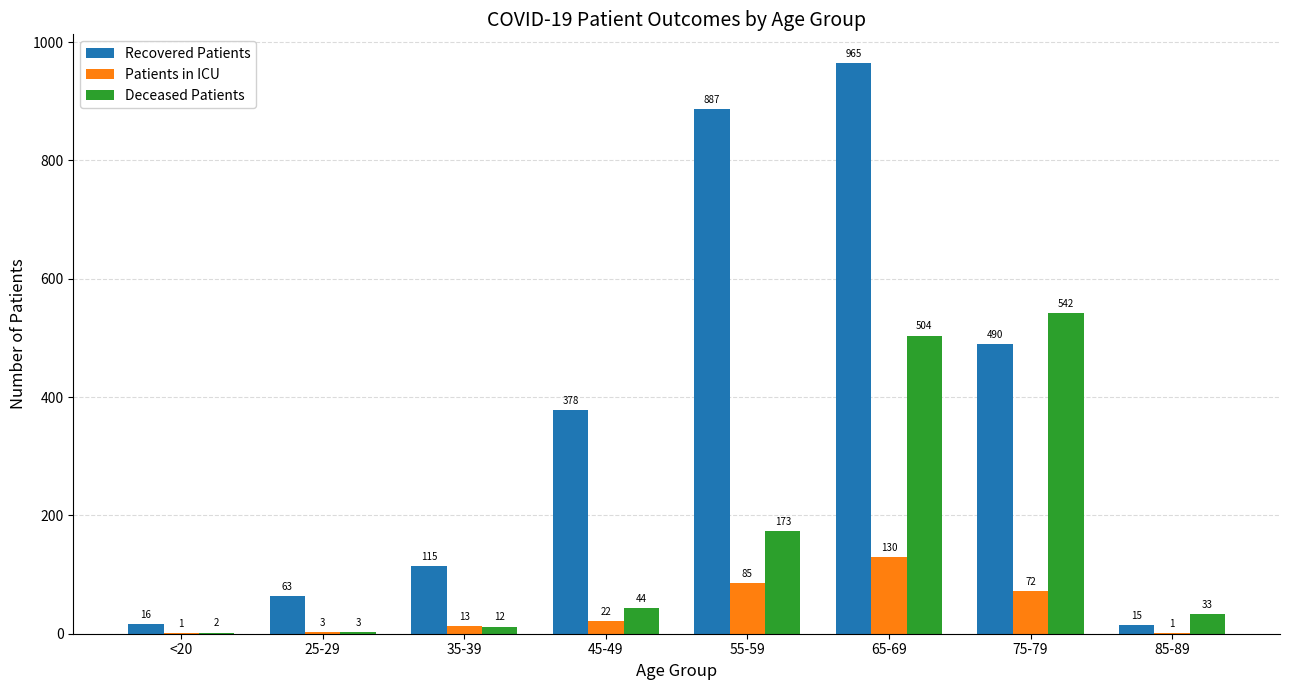

The value of Deceased Patients at 85-89 is 33. True or false?

True